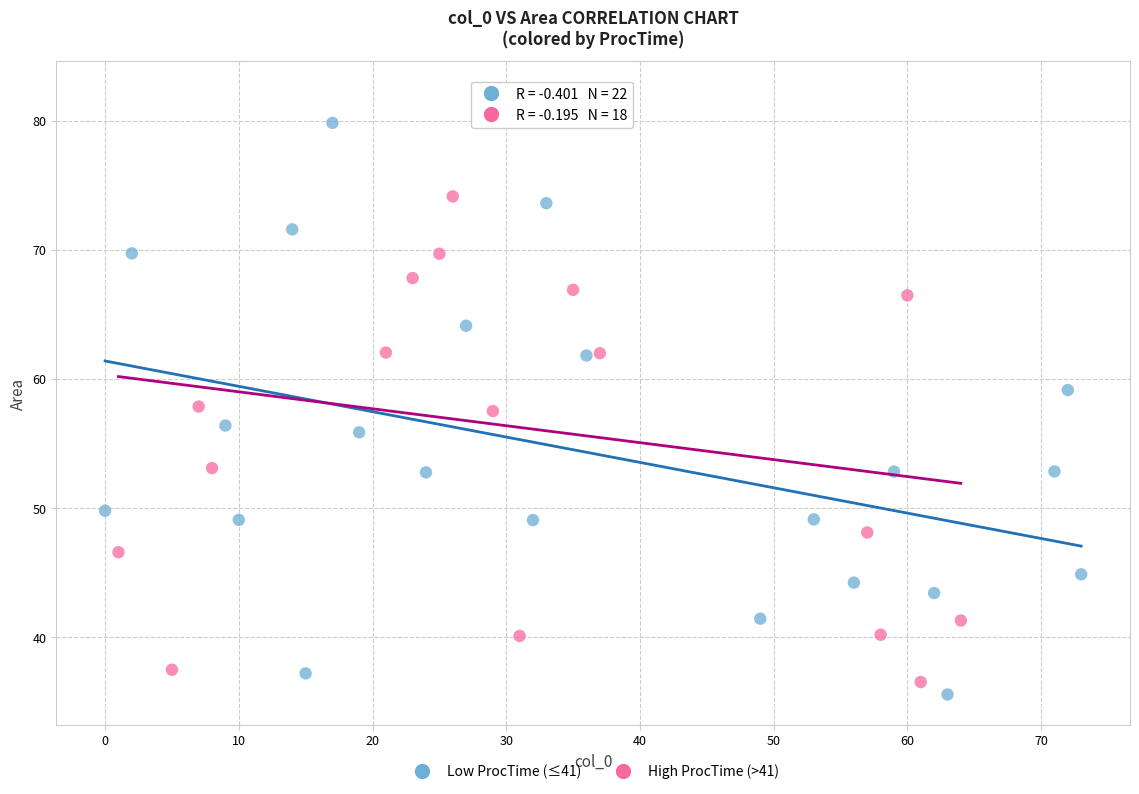

Which series contains the highest Y value?

High ProcTime (>41)